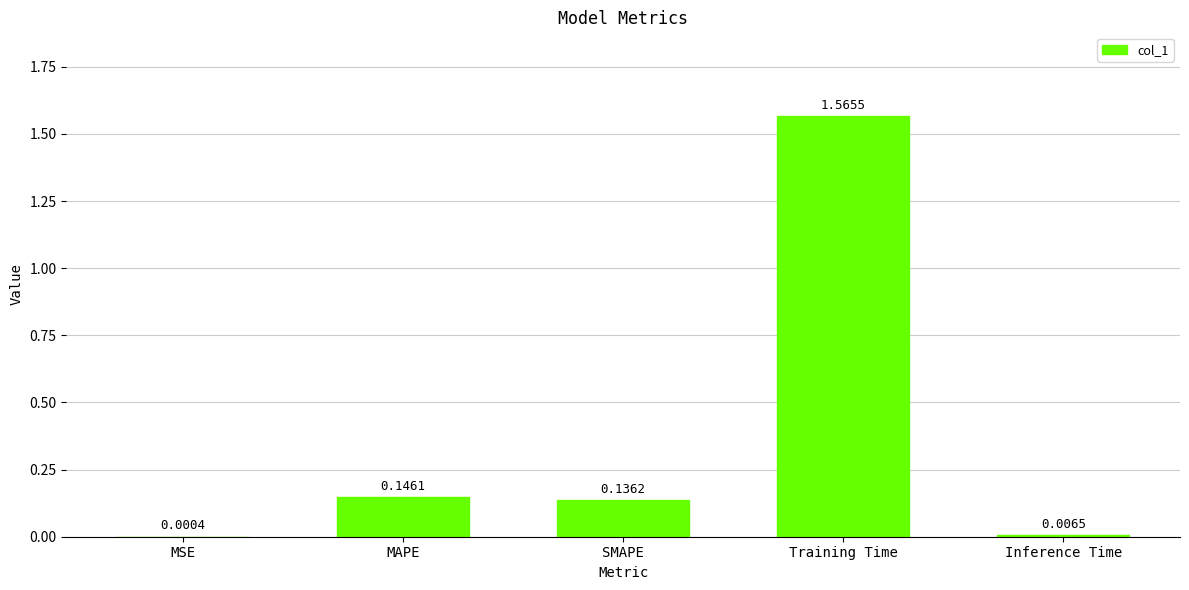

Which has a higher value, SMAPE or MAPE?

MAPE